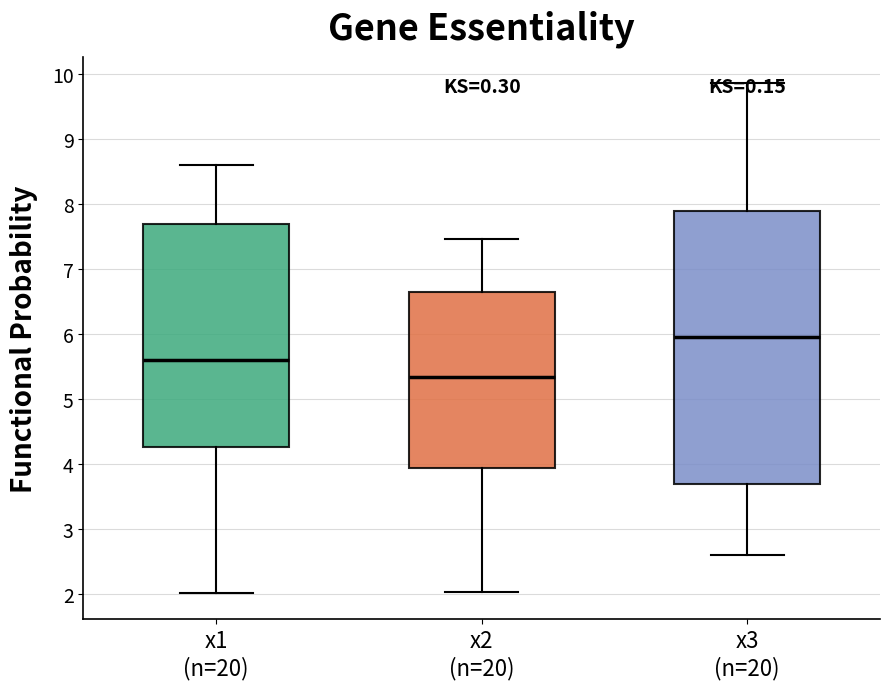

Where does the median line of the box for x1 (n=20) sit on the y-axis? The values are not printed on the chart, so give them approximately, as read against the axis.

5.6